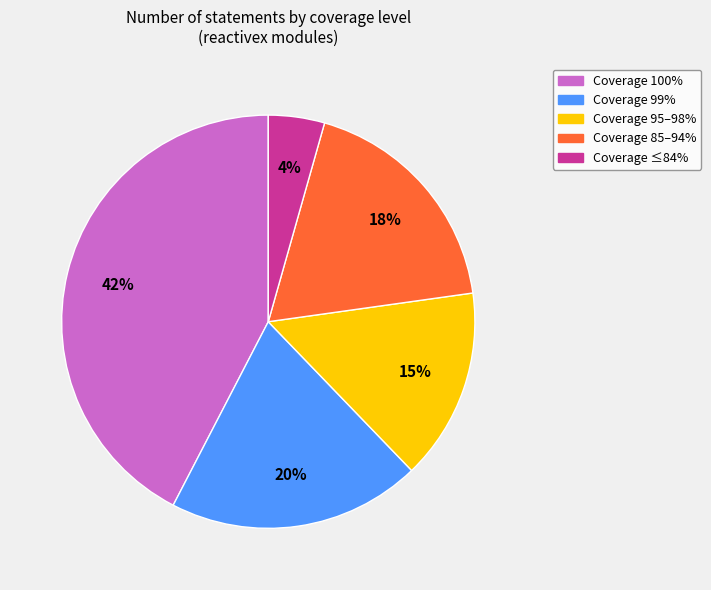

To the nearest percent, what is the difference between the largest and smallest slice percentages?

38%